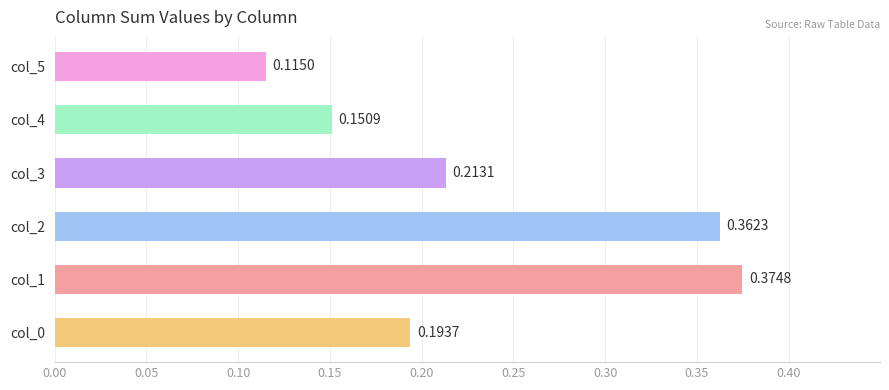

What is the difference between the maximum and minimum values?

0.3